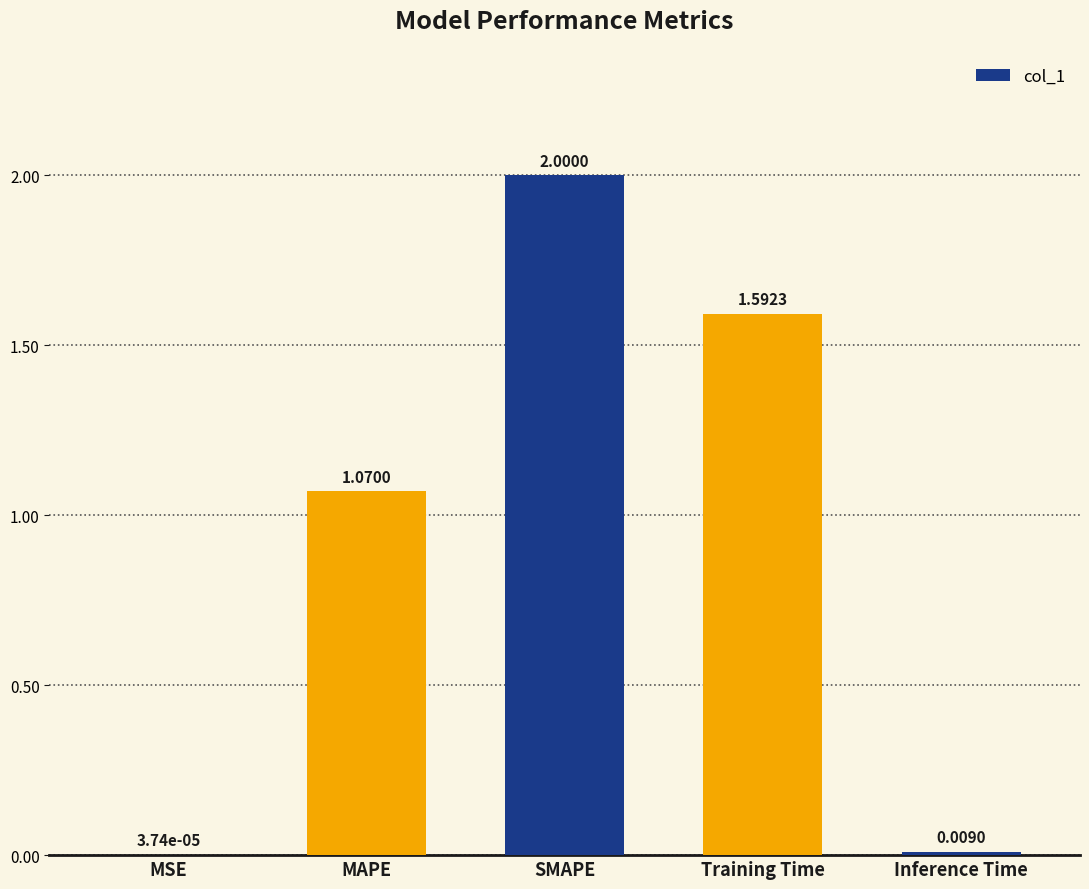

What is the sum of all values?

4.7